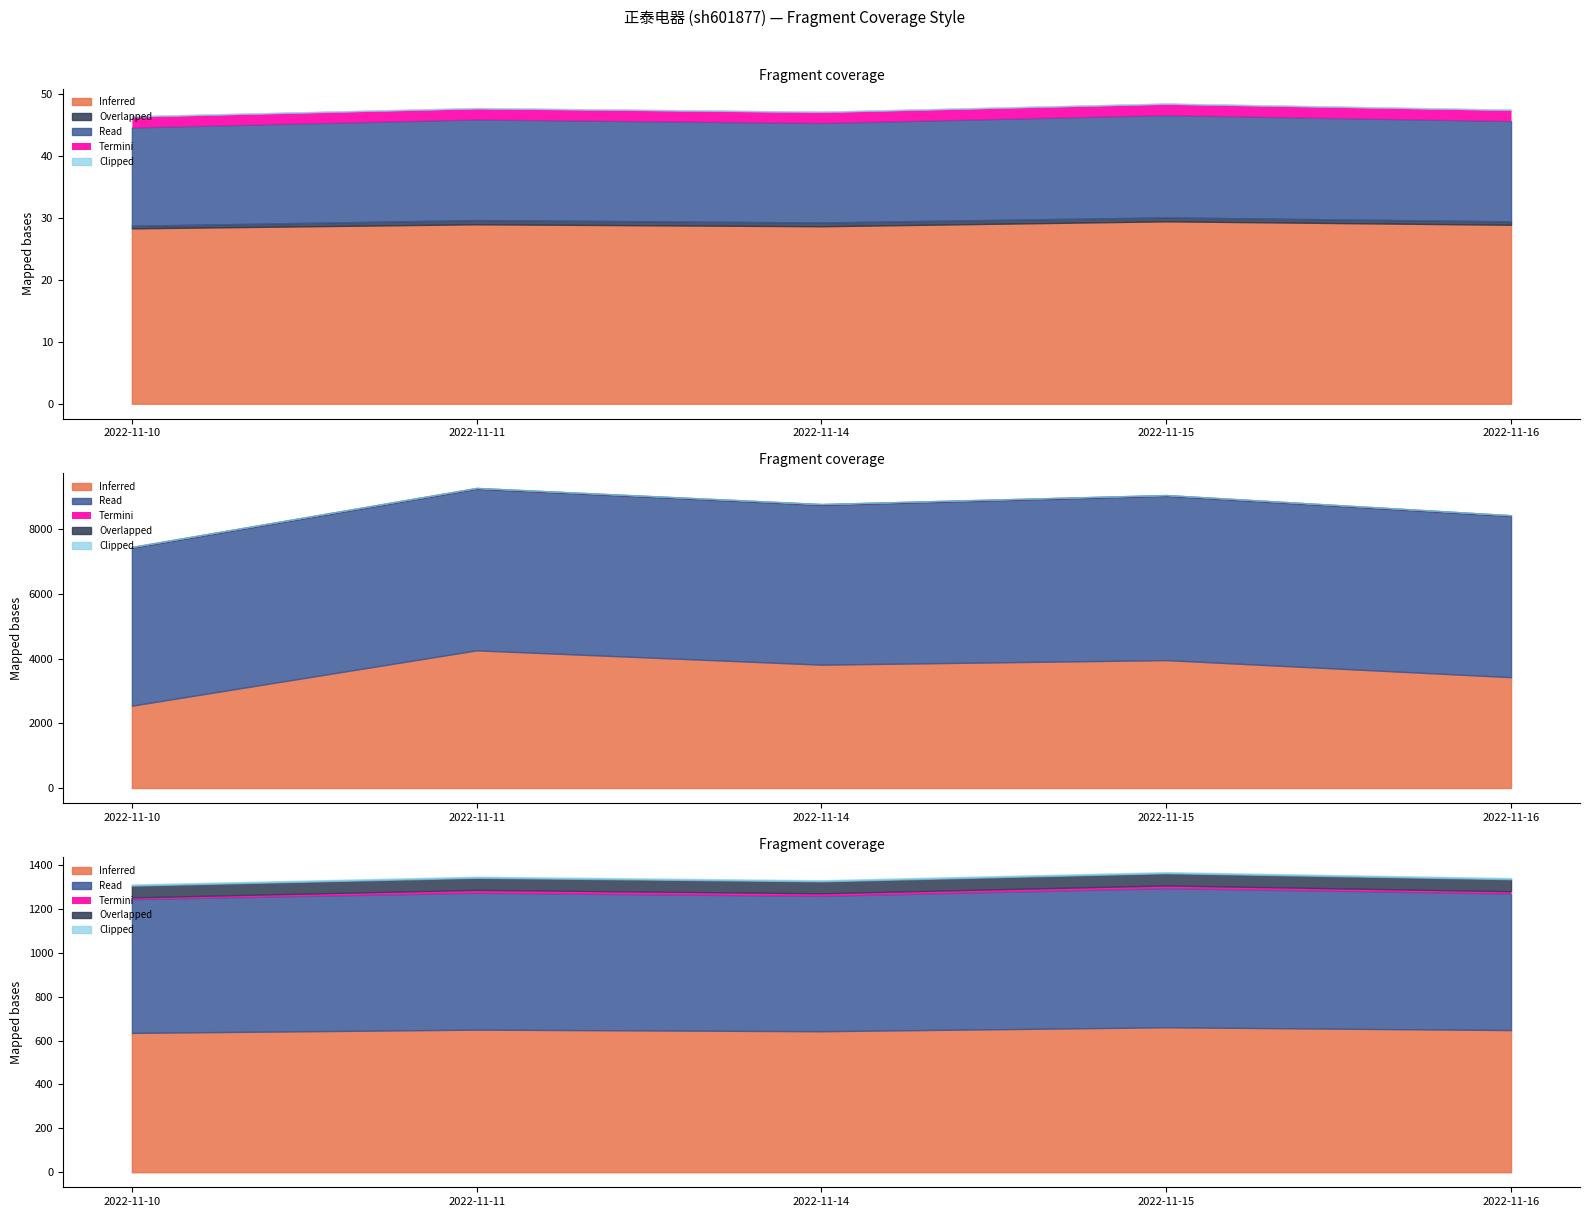

The Inferred series shows 29.5 at 2022-11-15. True or false?

True